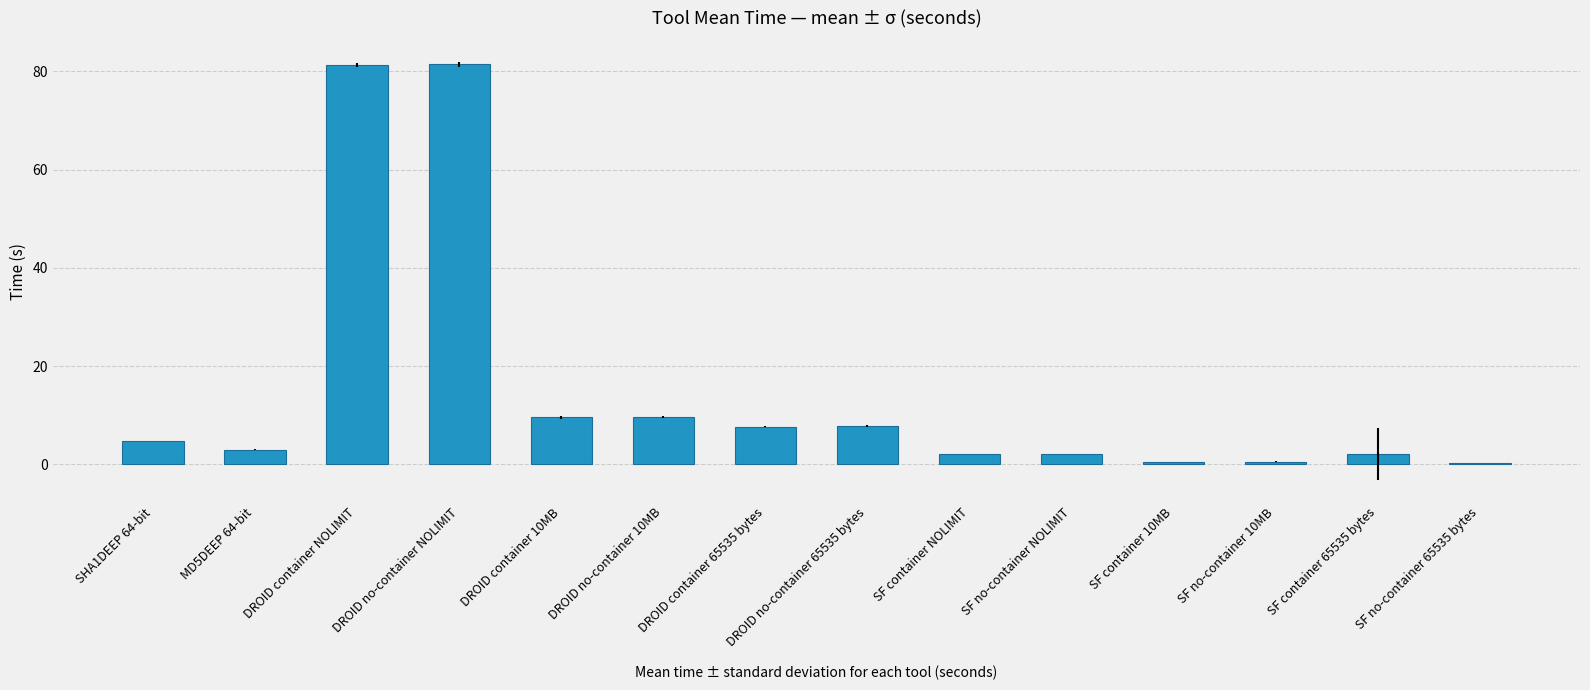

What is the average value?

15.2